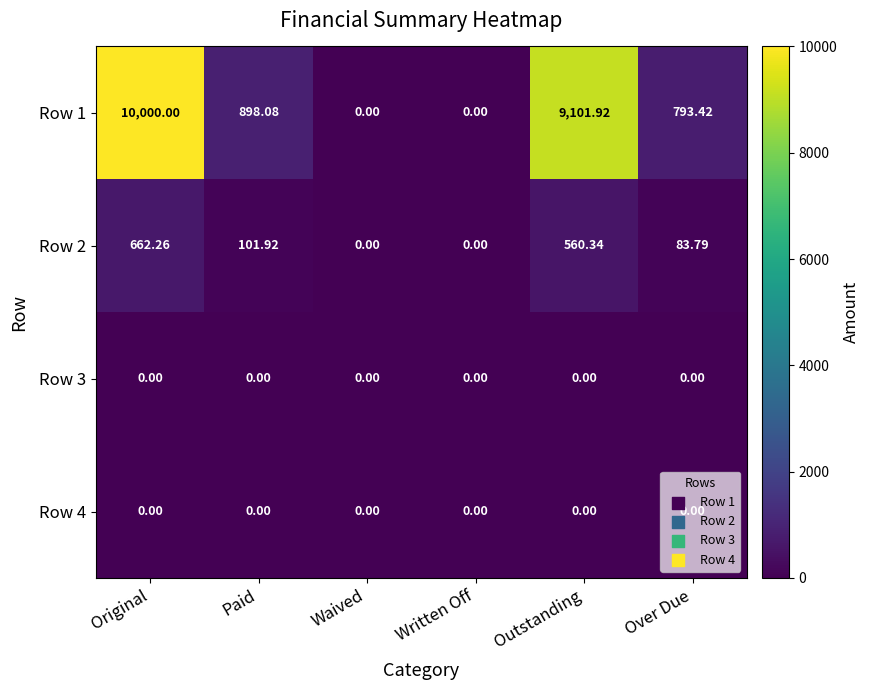

At which category is the sum across all series the highest?

Original